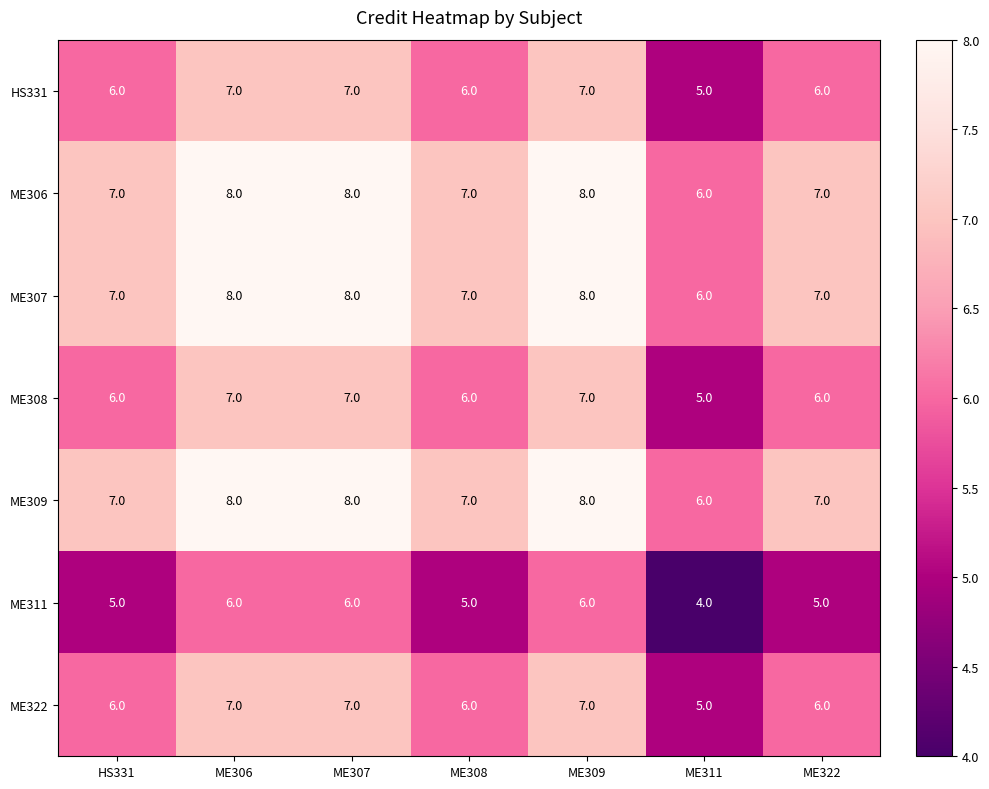

What is the sum of the HS331 values at ME311 and ME307?

12